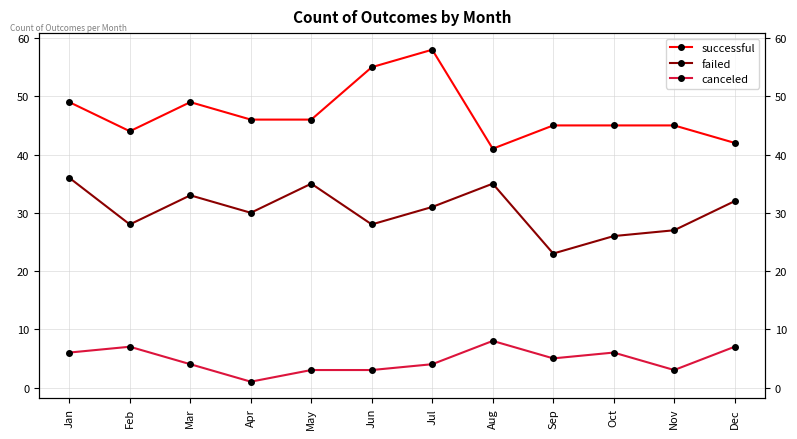

True or false: failed has more than 2 interior local peaks.

True